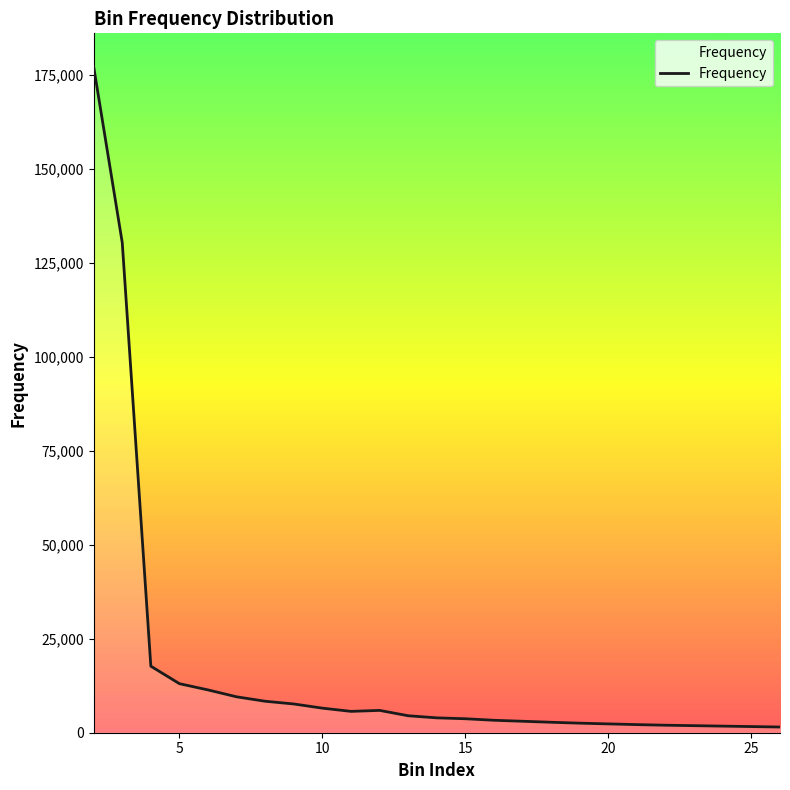

What is the greatest value displayed?

177133